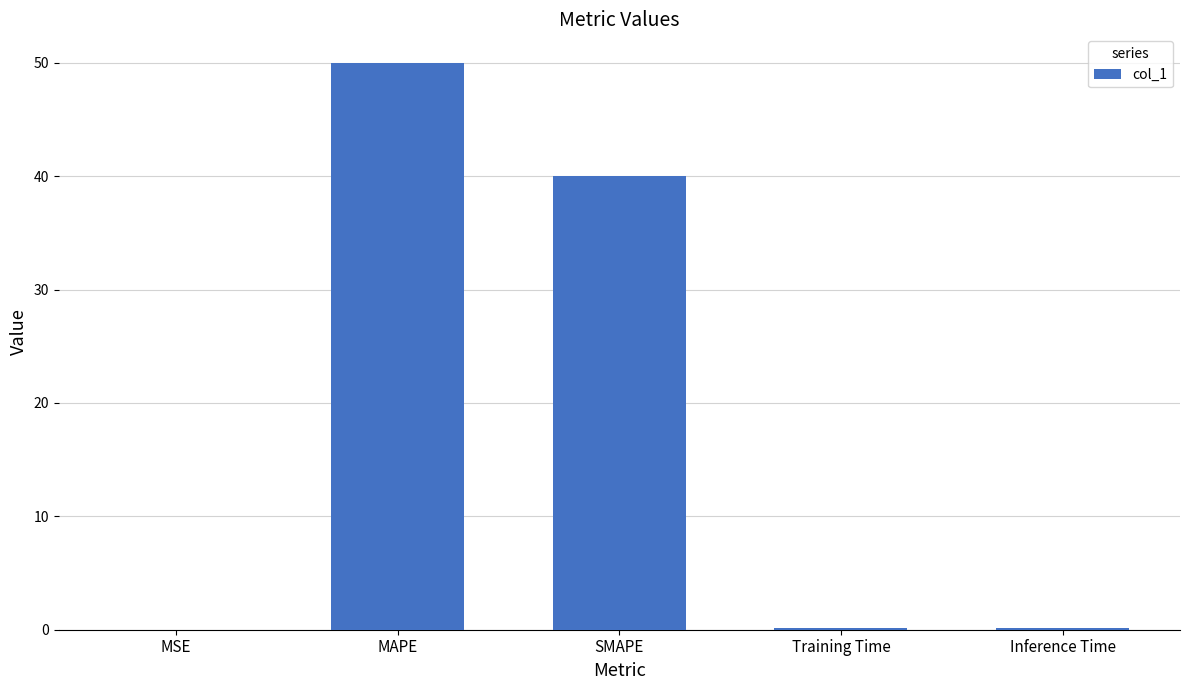

The chart shows a value of 0.2 at Inference Time. True or false?

True